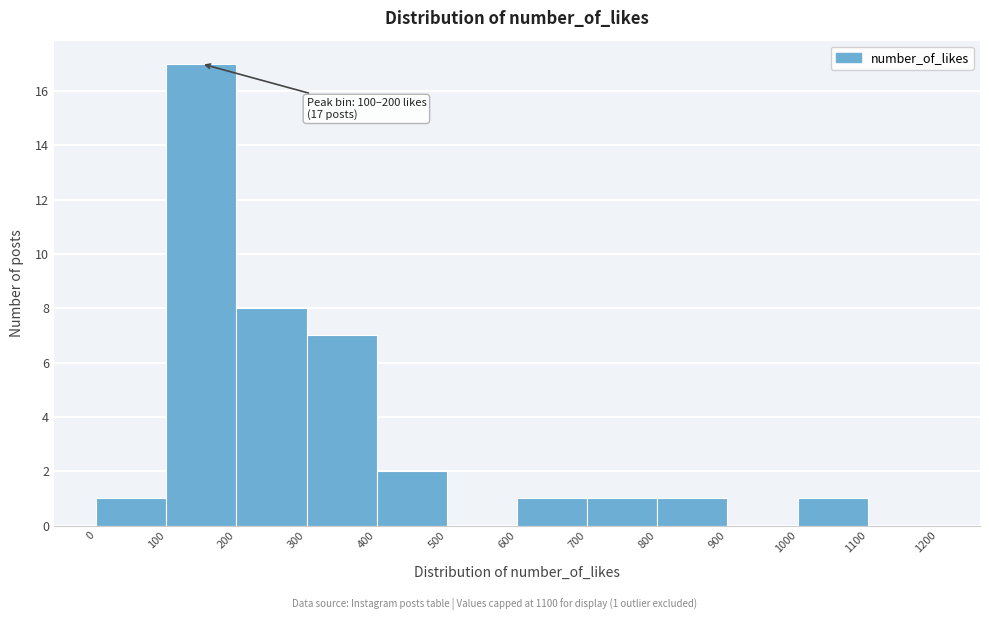

Which range on the x-axis has the tallest bar?

100 to 200